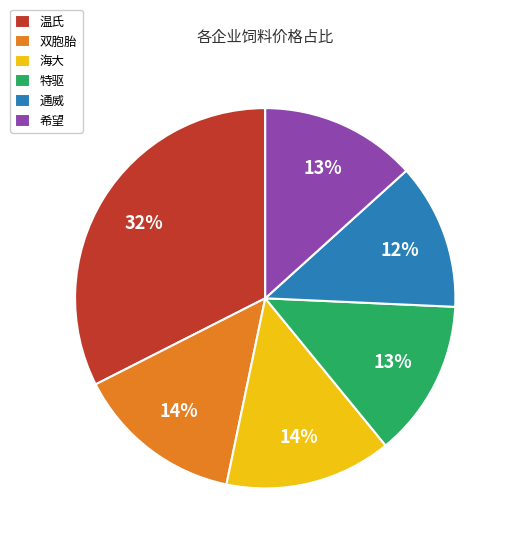

Do 温氏 and 希望 together represent more than half of the pie?

No